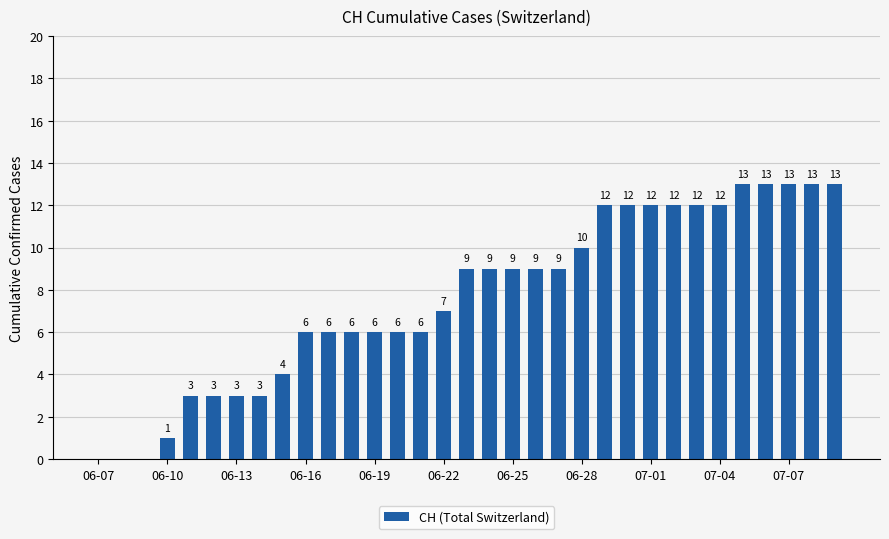

What is the maximum value shown in the chart?

13